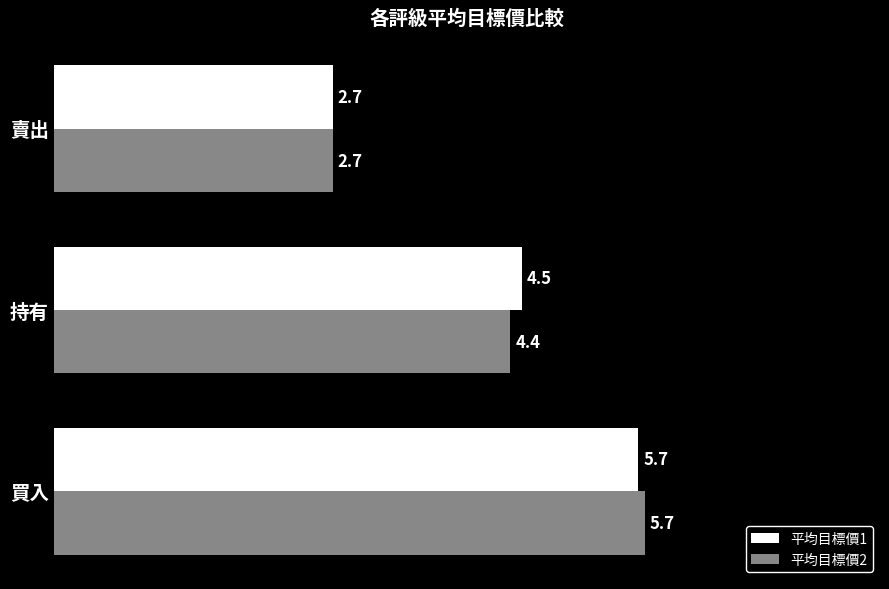

Between 持有 and 賣出, which series saw the biggest shift?

平均目標價1